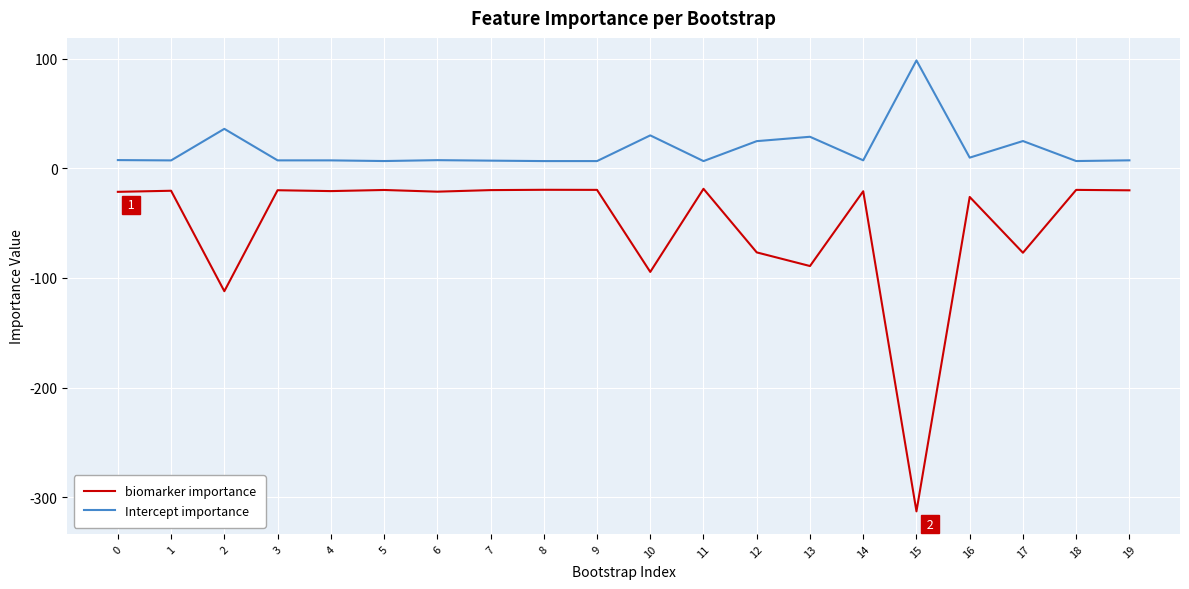

The value of biomarker importance at 17 is -77.0. True or false?

True